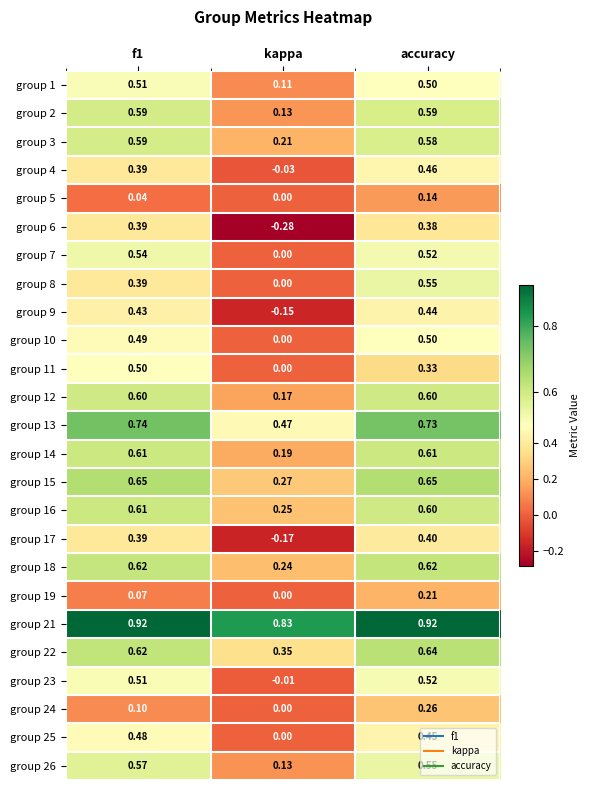

Where is group 14 nearest to the value 0?

kappa